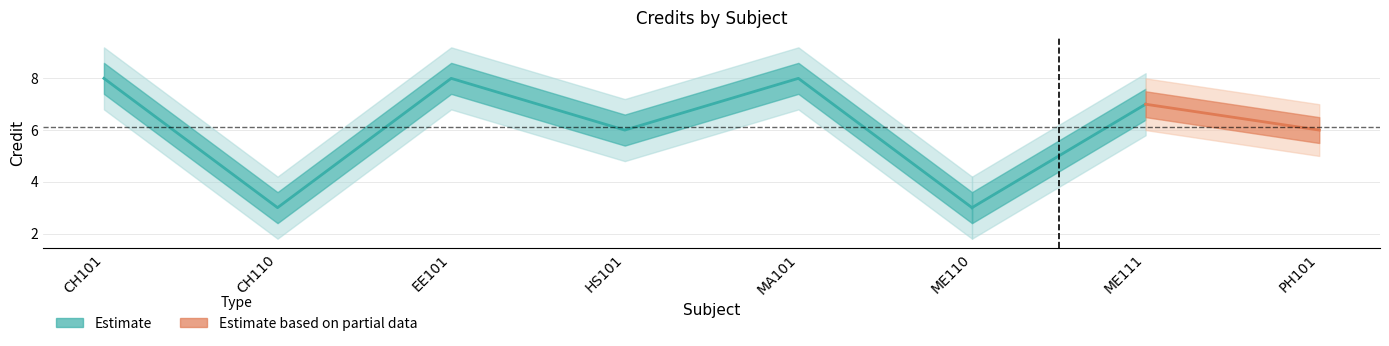

True or false: the data shows 3 at CH110.

True